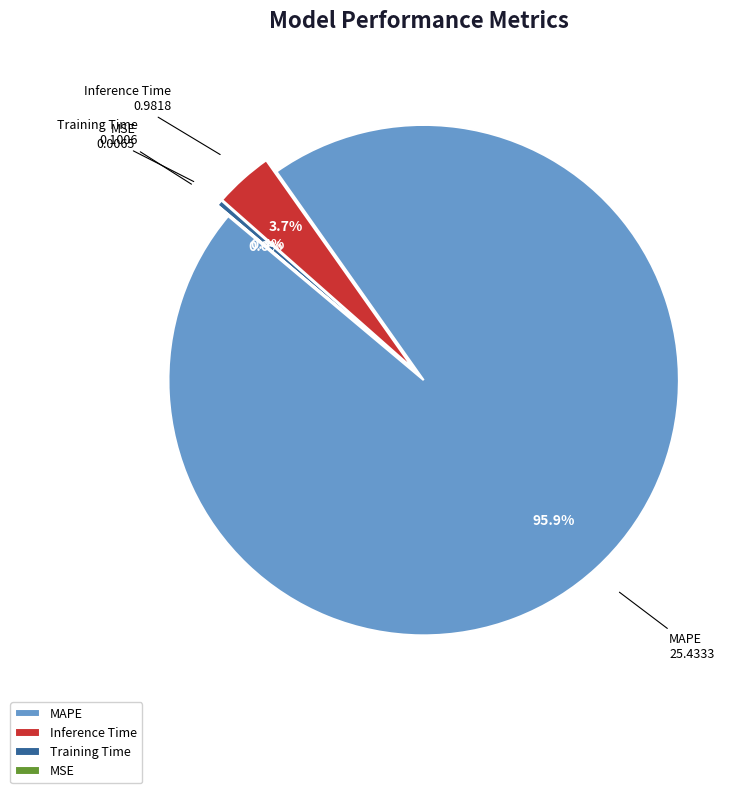

Do Training Time and MSE together represent more than half of the pie?

No